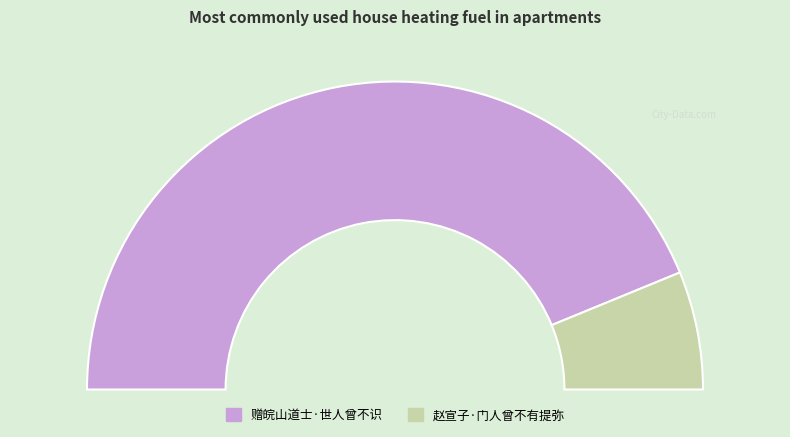

To the nearest percent, what is the combined percentage of 赵宣子·门人曾不有提弥 and 赠皖山道士·世人曾不识?

100%